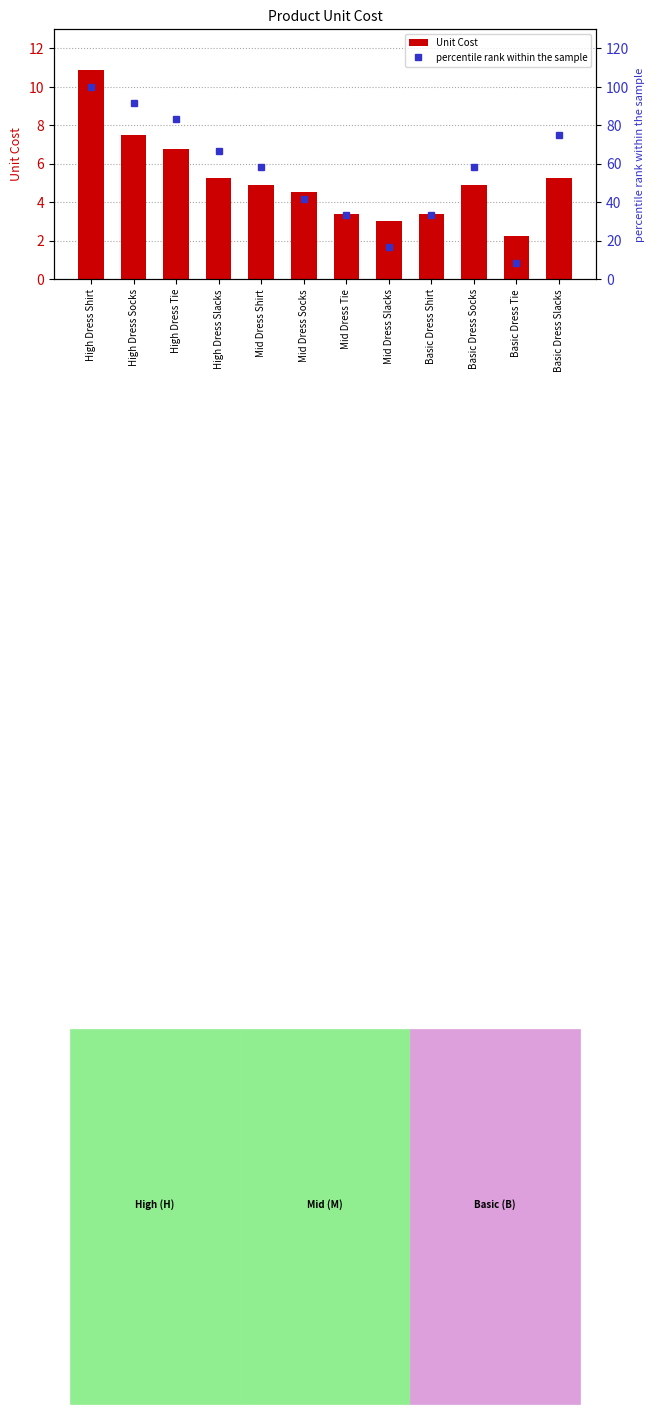

Reading left to right, extract all data points from this chart.

Unit Cost: 10.9	7.5	6.8	5.2	4.9	4.5	3.4	3.0	3.4	4.9	2.2	5.2
percentile rank within the sample: 100.0	91.7	83.3	66.7	58.3	41.7	33.3	16.7	33.3	58.3	8.3	75.0